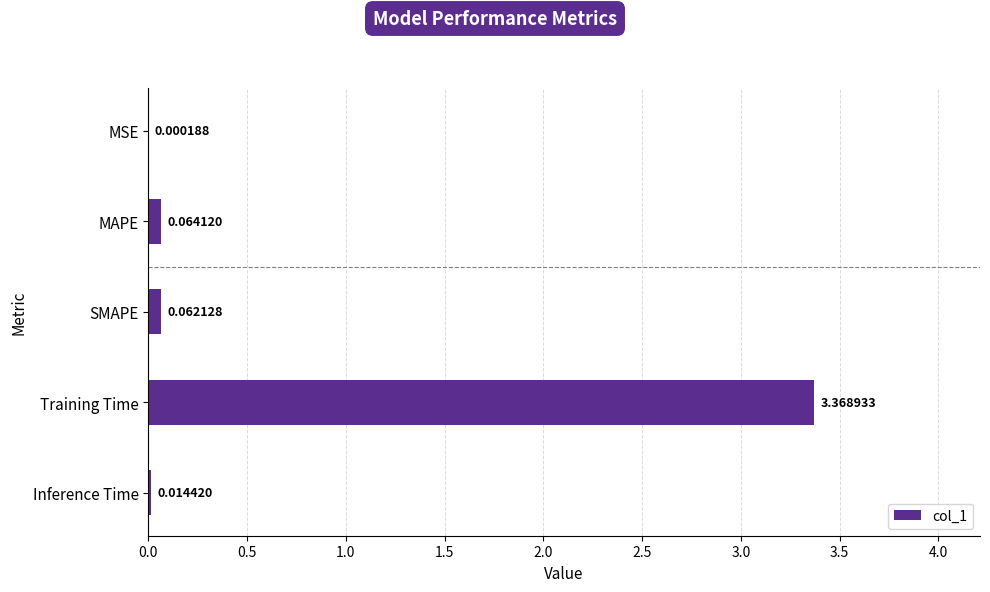

At which category does the chart reach its peak across all series?

Training Time